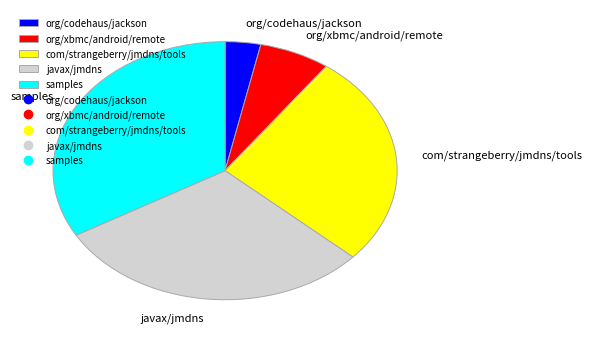

Which category has the biggest portion of the pie?

samples